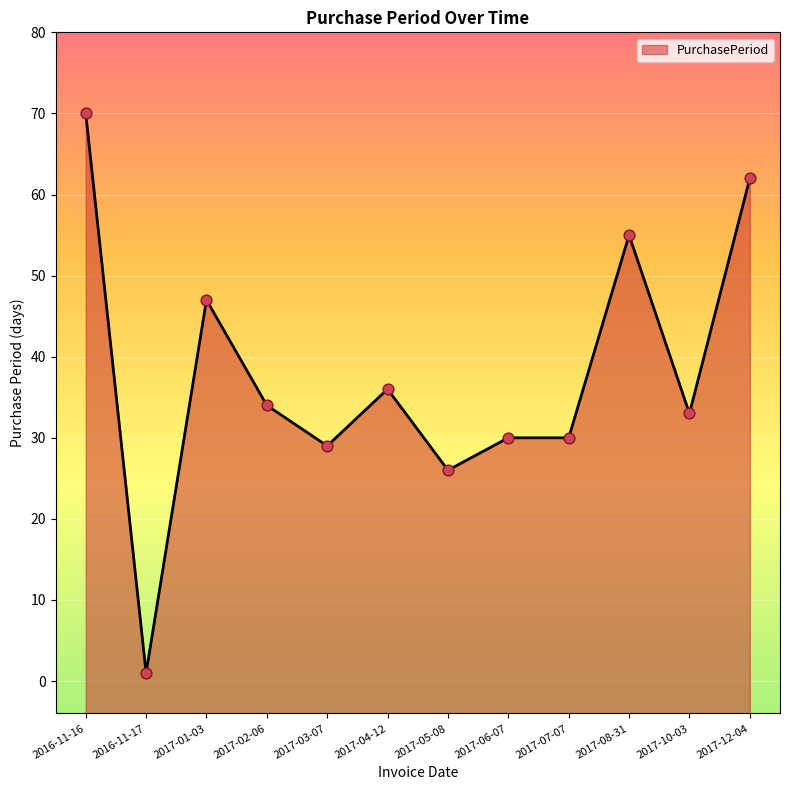

What is the ratio of the value at 2017-01-03 to the value at 2017-02-06?

1.4